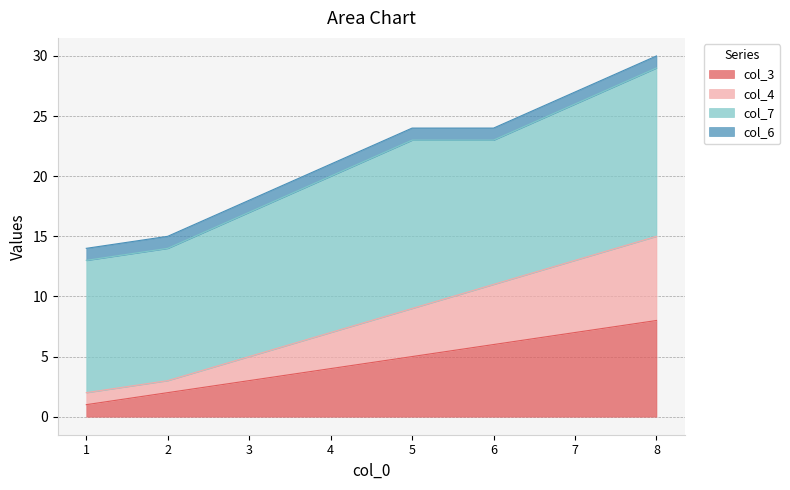

Rank the categories by col_3 value from highest to lowest.

8, 7, 6, 5, 4, 3, 2, 1